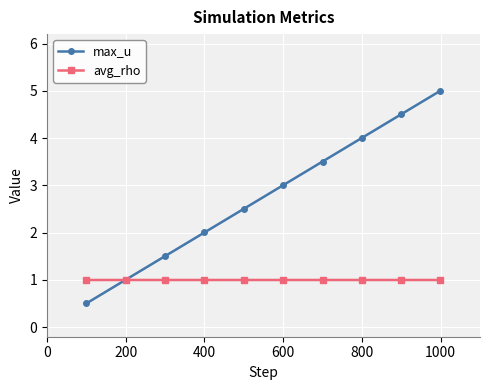

Rank the series by their average value, from highest to lowest.

max_u, avg_rho